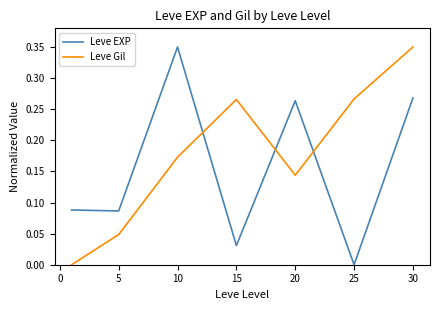

Rank the series by their average value, from highest to lowest.

Leve Gil, Leve EXP